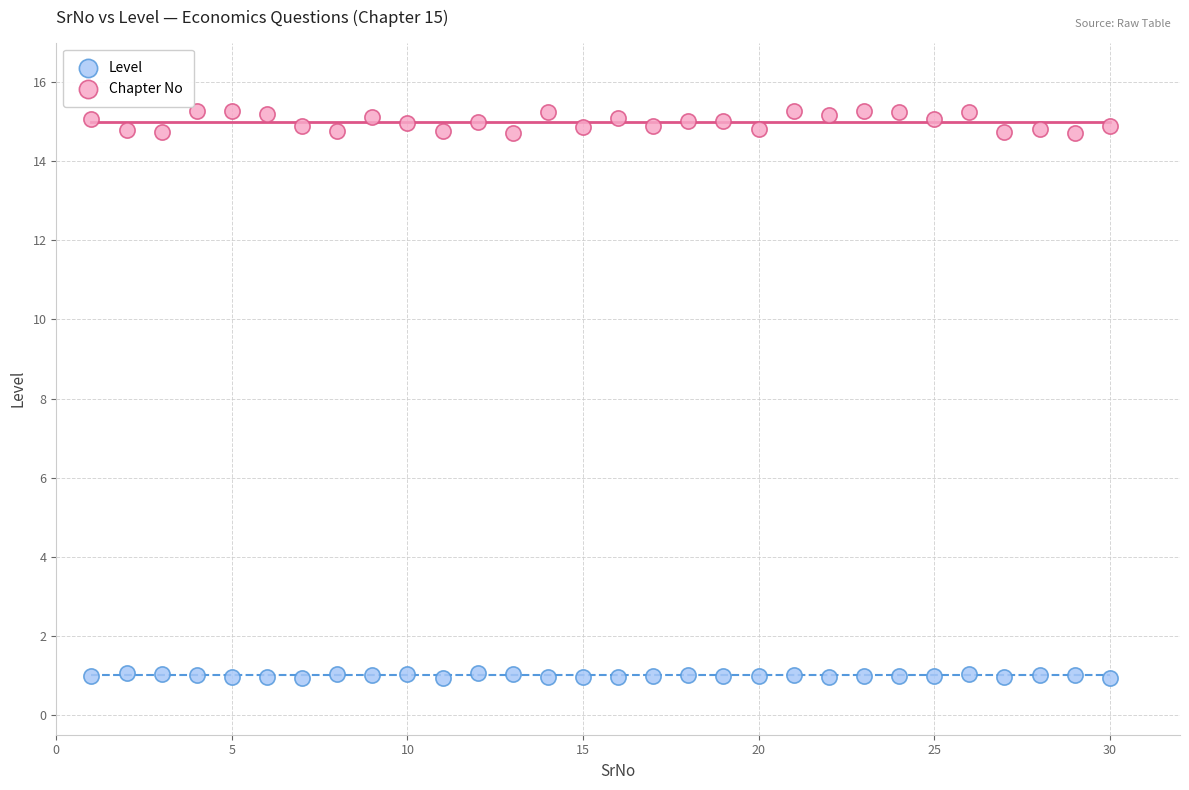

Which series contains the lowest Y value?

Level